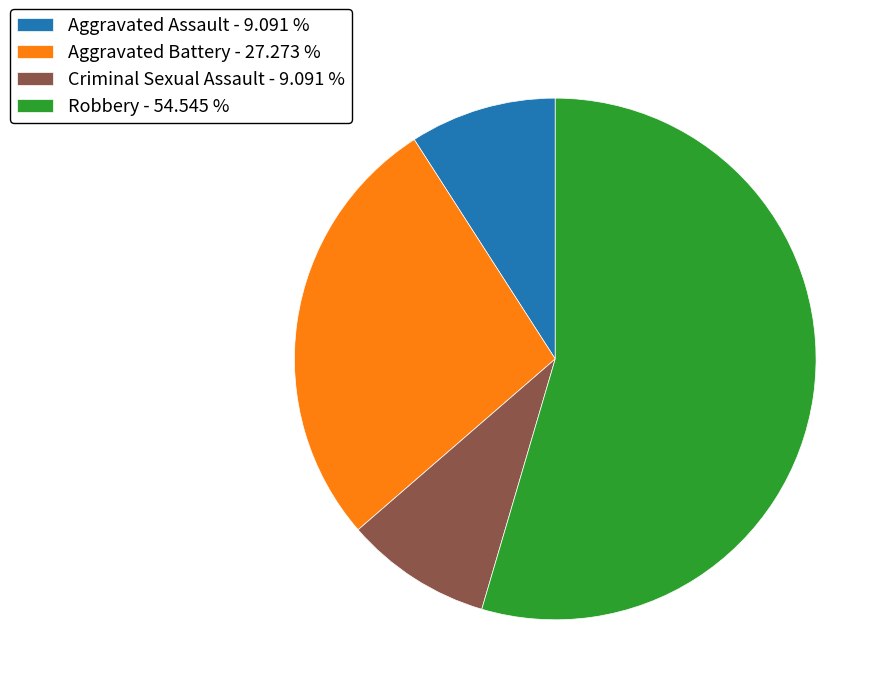

Is the sum of Criminal Sexual Assault and Aggravated Battery greater than half?

No